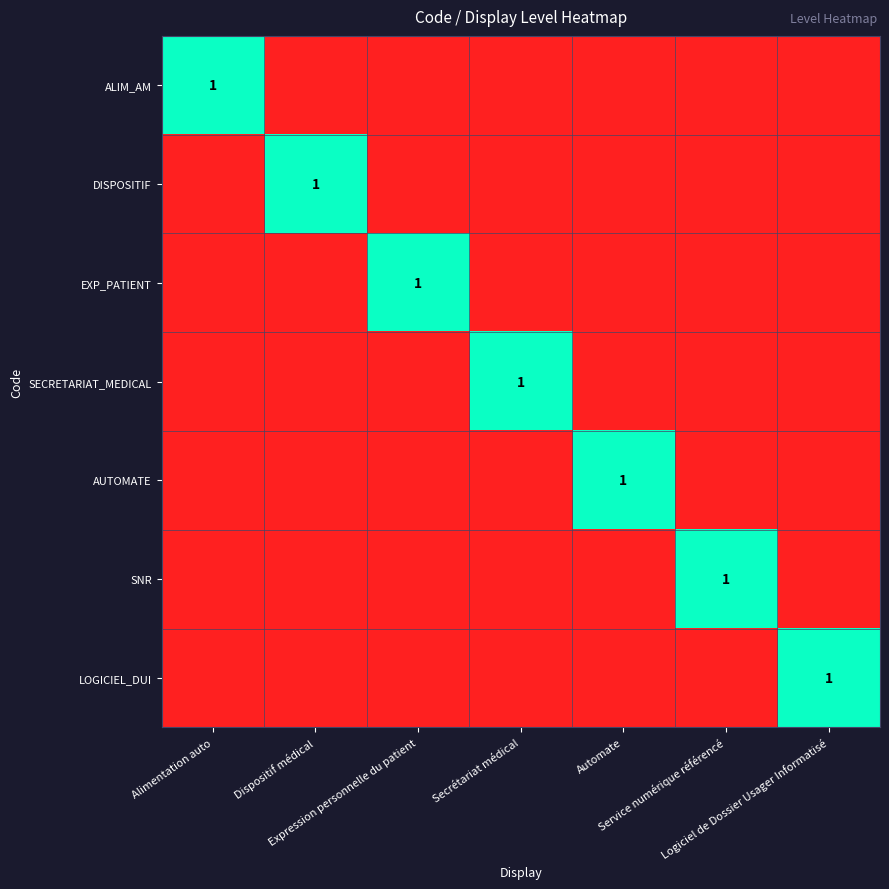

At how many categories does at least one series exceed 0?

7